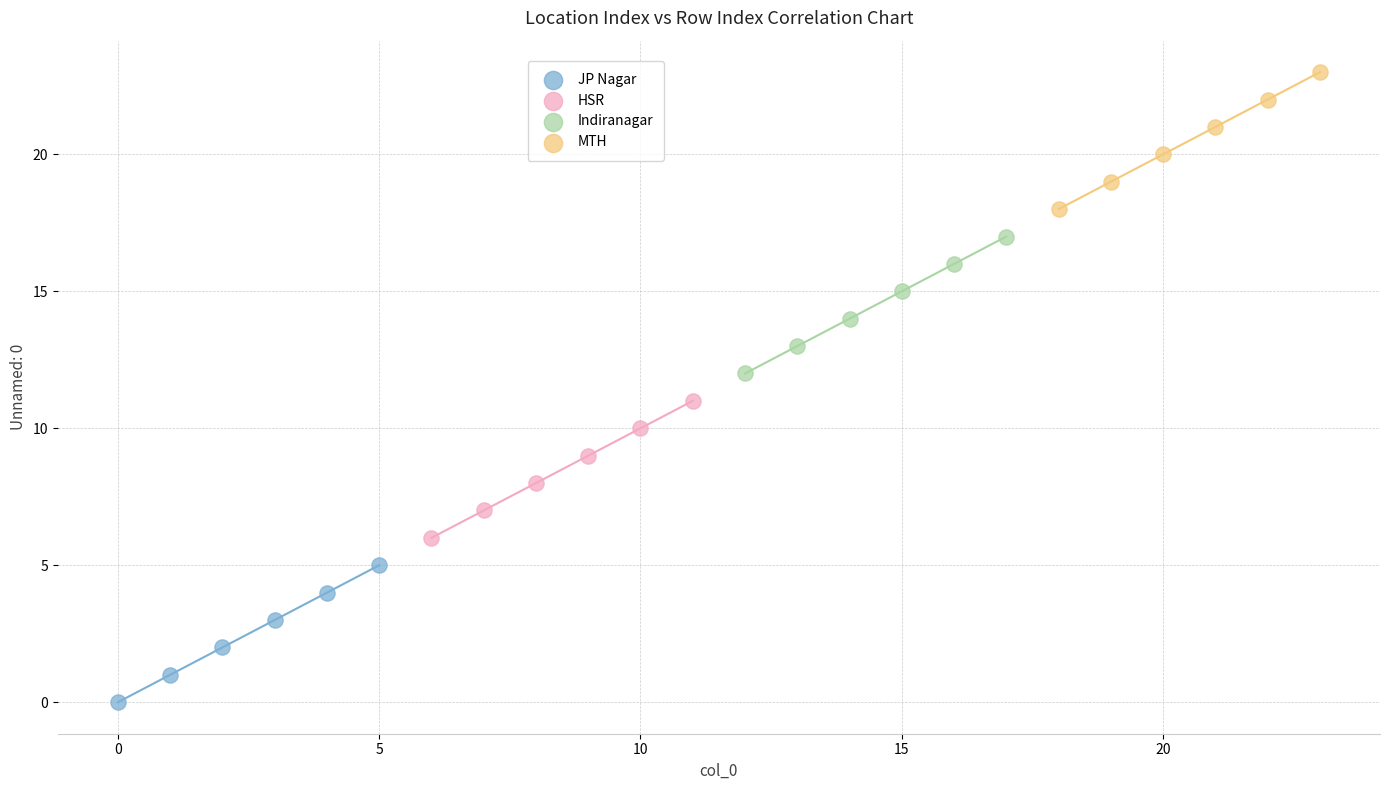

Which series reaches the maximum Y coordinate?

MTH